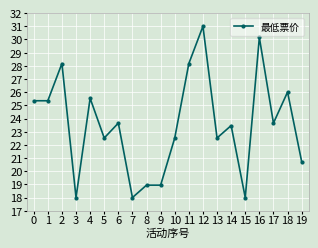

The value at 9 is 5.3. True or false?

False